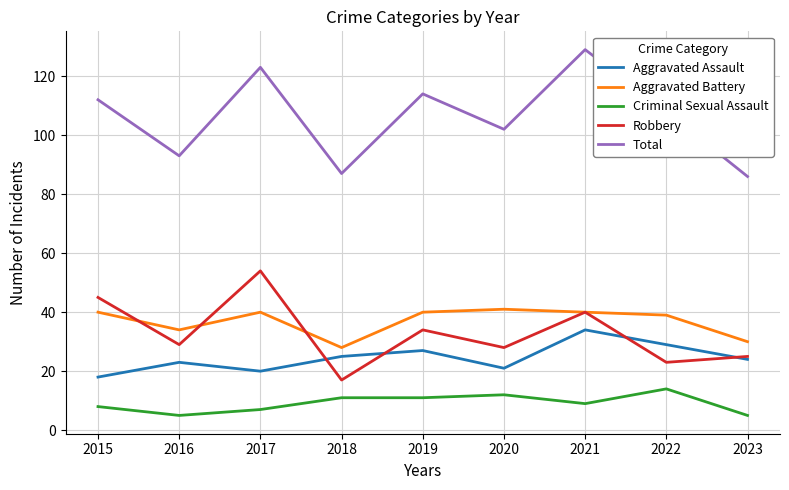

True or false: Criminal Sexual Assault and Robbery cross at least once.

False